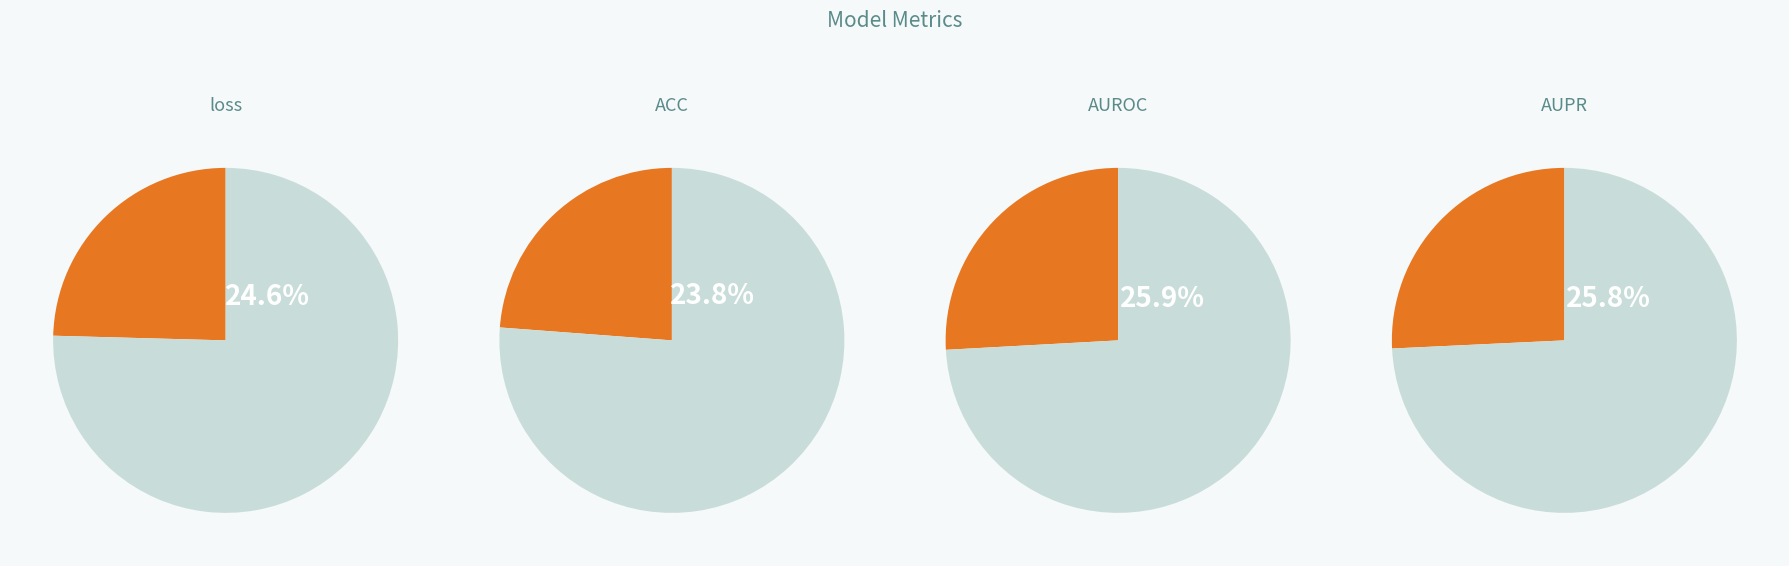

The ACC slice represents 24% of the pie. True or false?

True